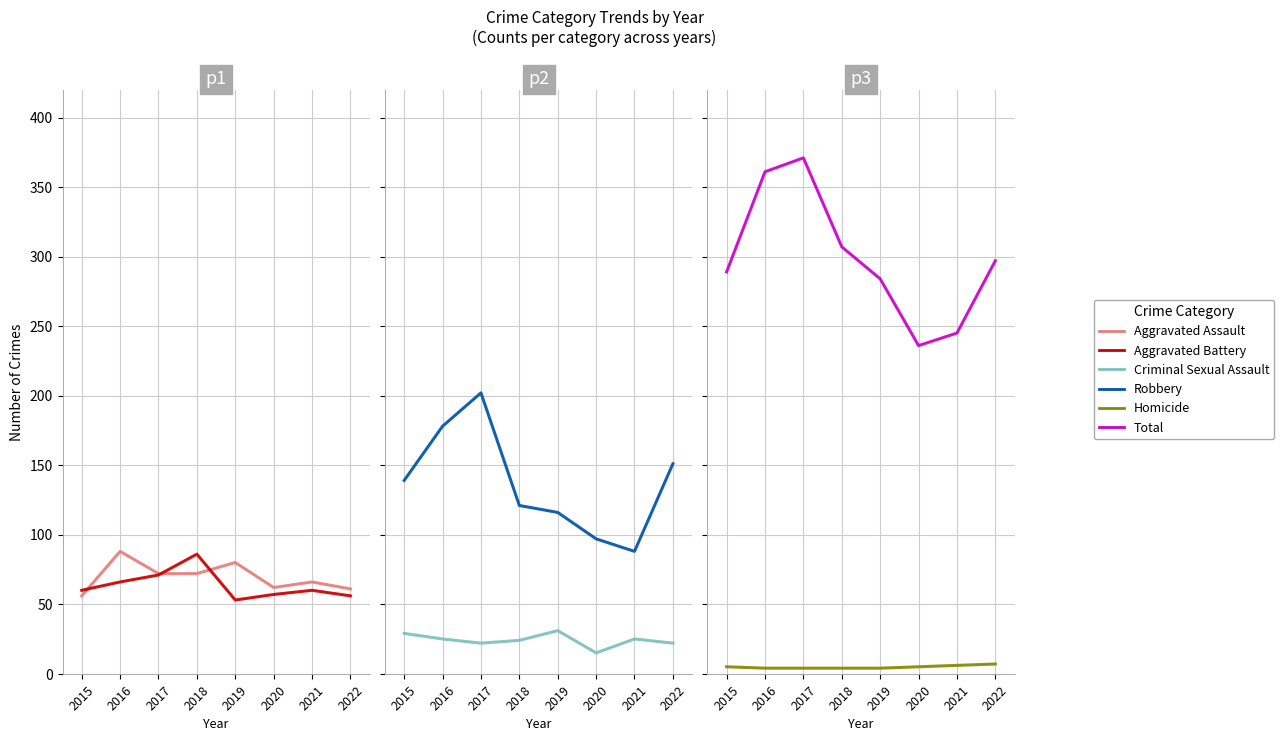

What are all the series names shown in the legend?

Aggravated Assault, Aggravated Battery, Criminal Sexual Assault, Robbery, Homicide, Total